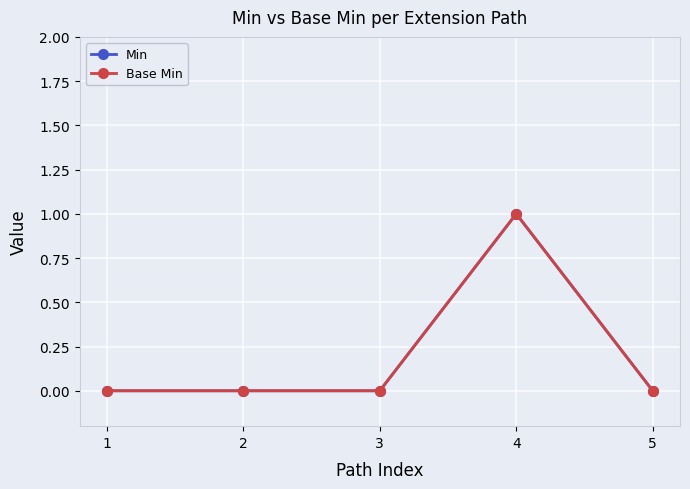

Does the chart have visible grid lines?

Yes